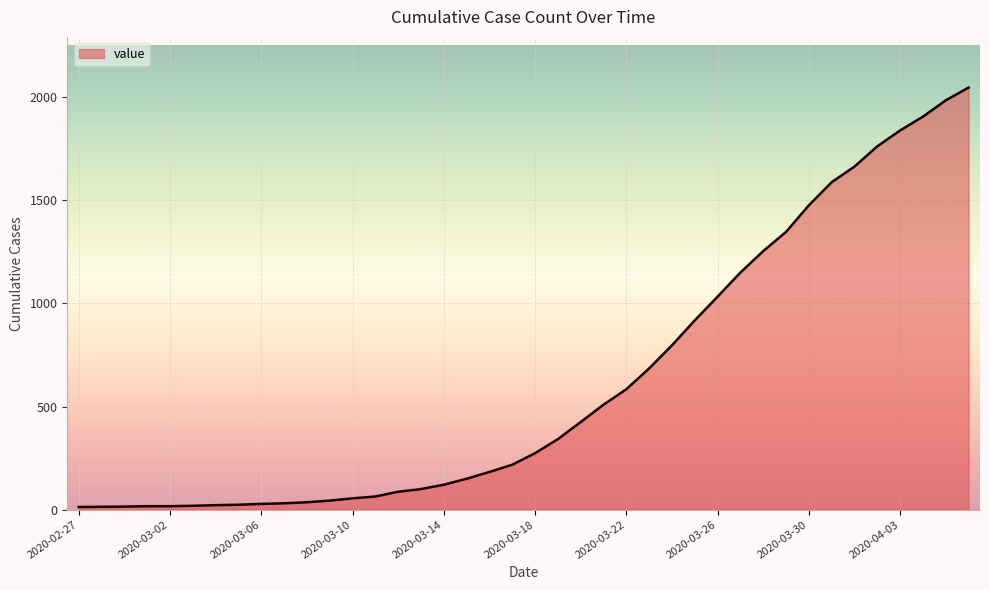

What is the greatest value displayed?

2047